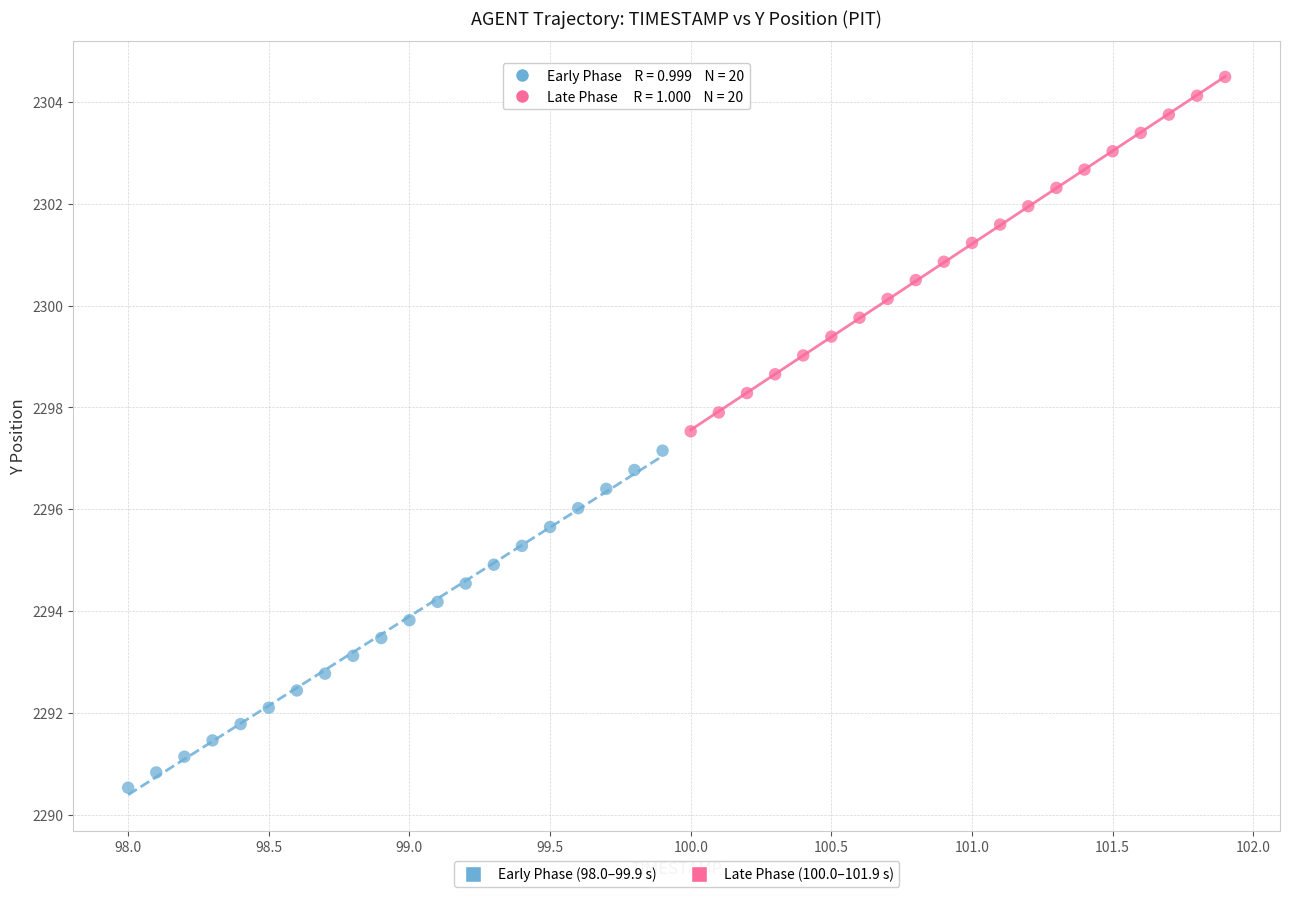

Which series reaches the minimum Y coordinate?

Early Phase (98.0–99.9 s)